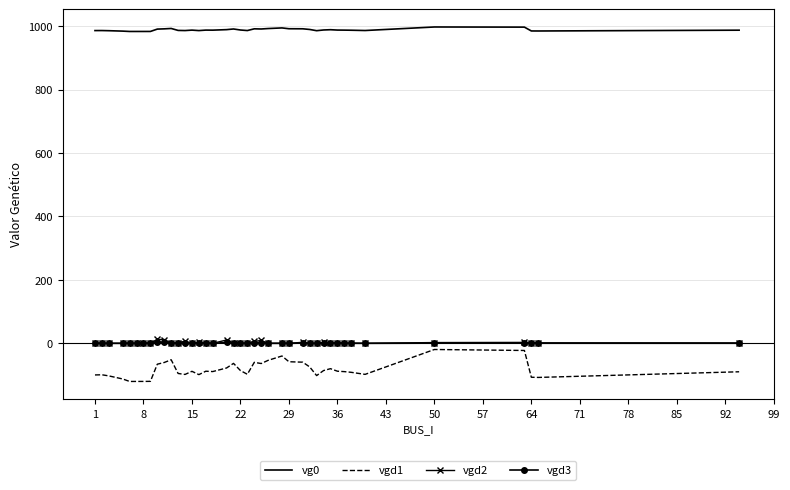

Which series has the largest total across all categories?

vg0